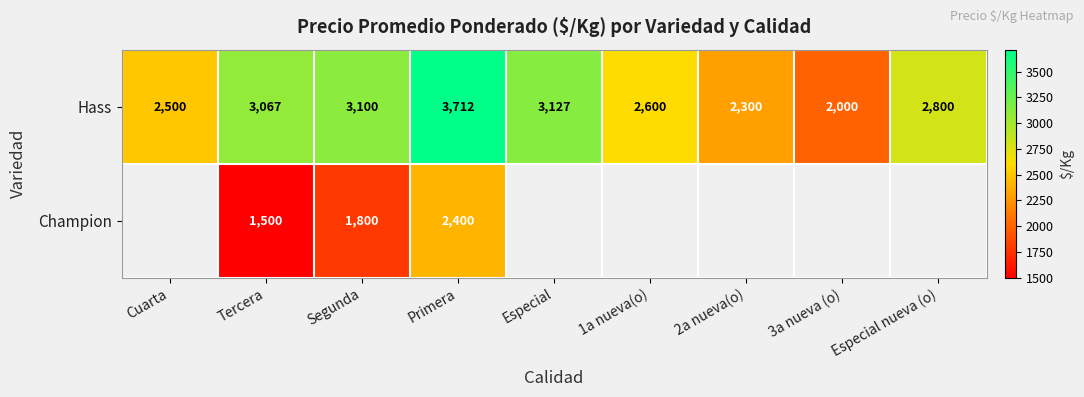

How many data points does each series have?

9